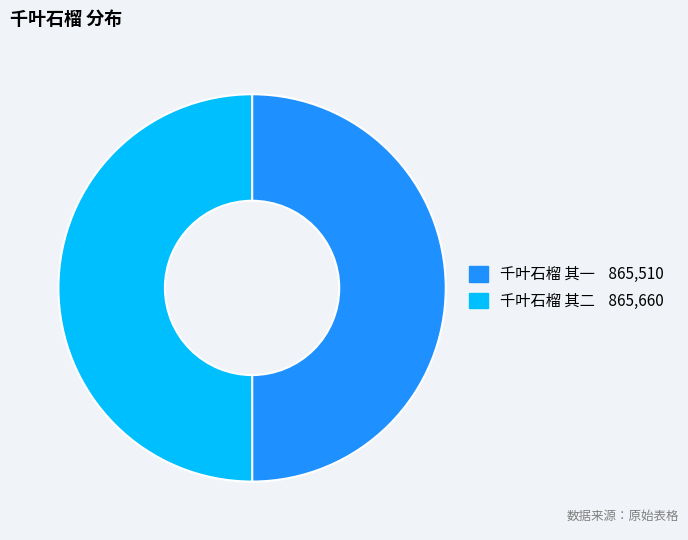

Approximately how many times larger is the value at 千叶石榴 其一 compared to 千叶石榴 其二?

1.0